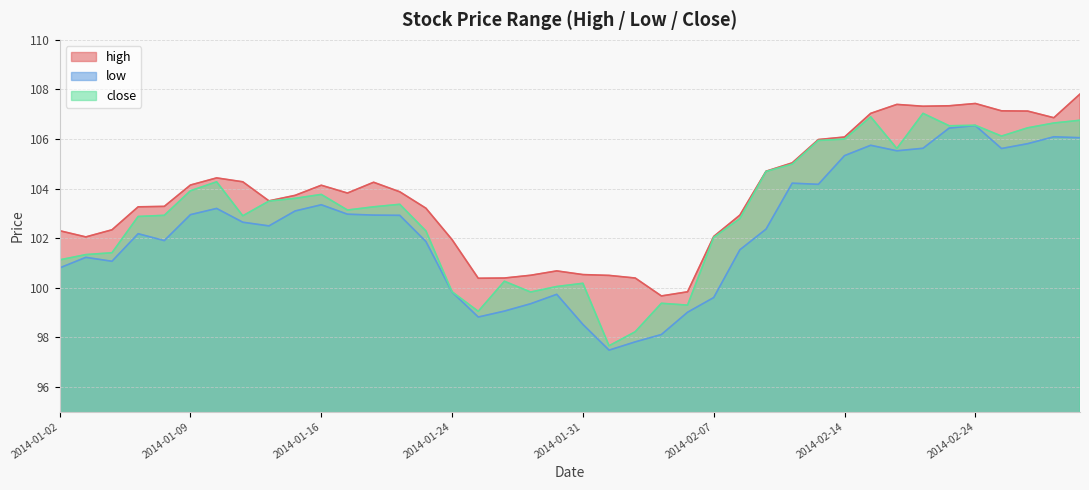

At 2014-01-08, list the series in order from smallest to largest.

low, close, high